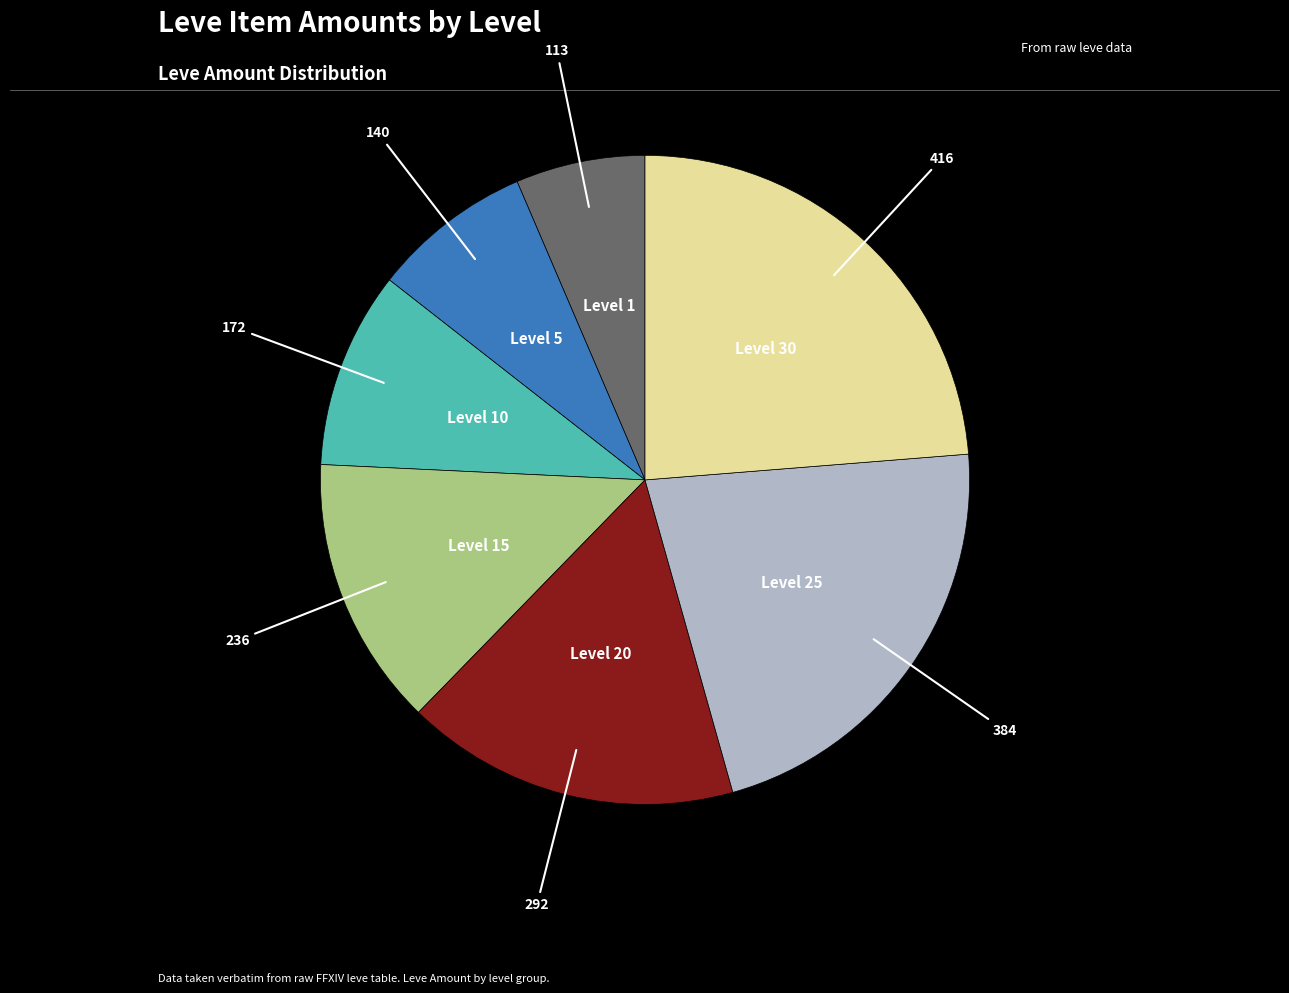

Is there a majority slice in this chart?

No